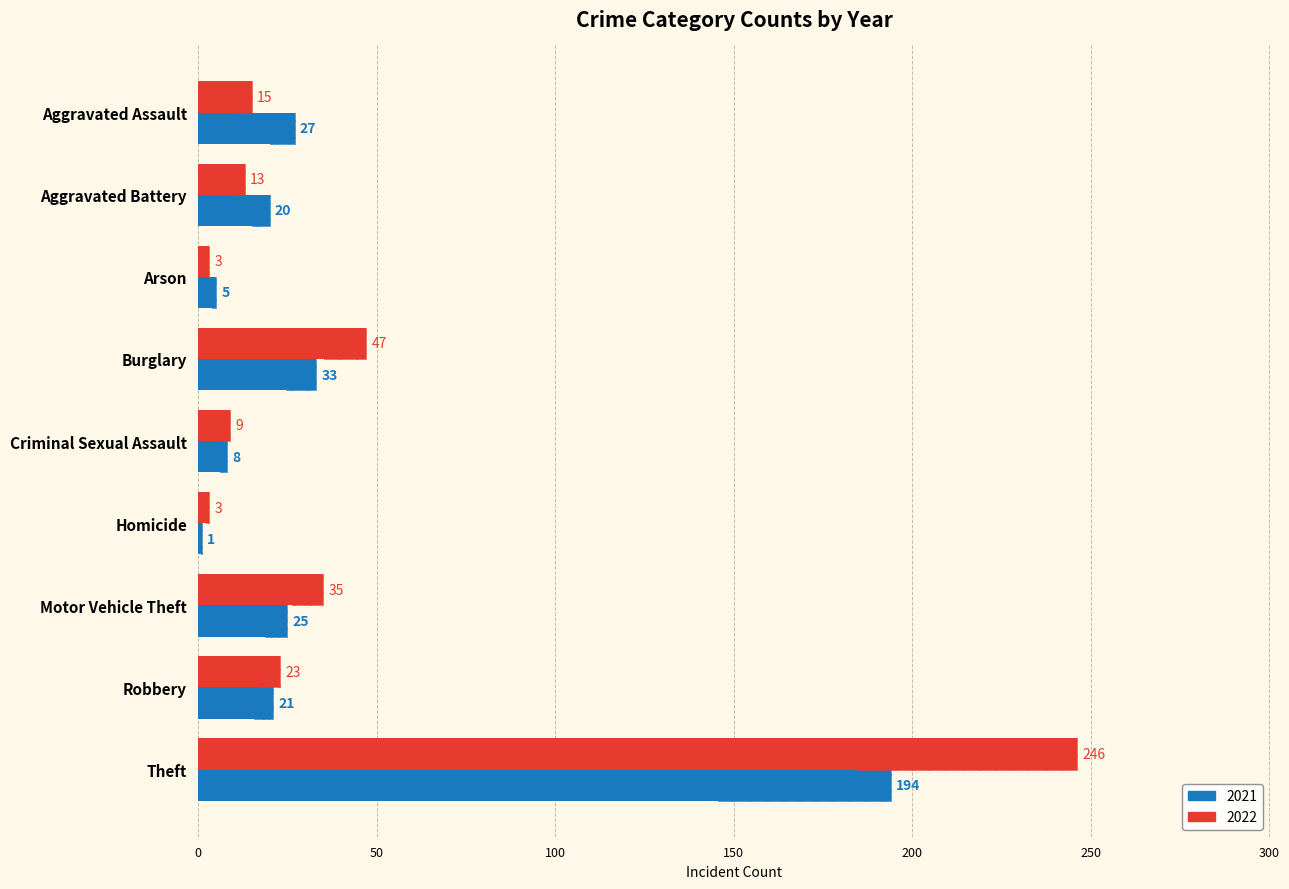

What is the total value across all series at Robbery?

44